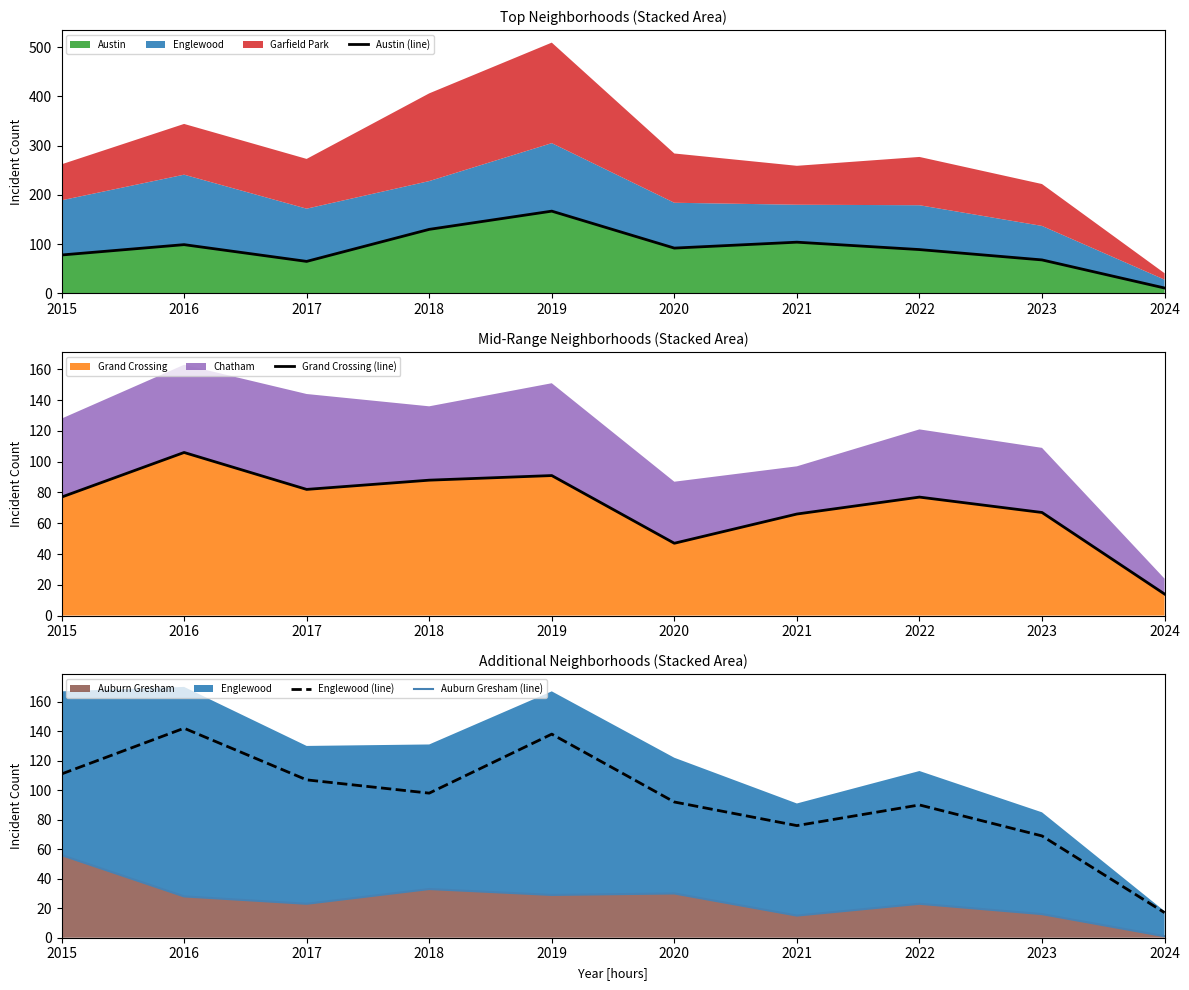

The value of Austin at 2016 is 99. True or false?

True